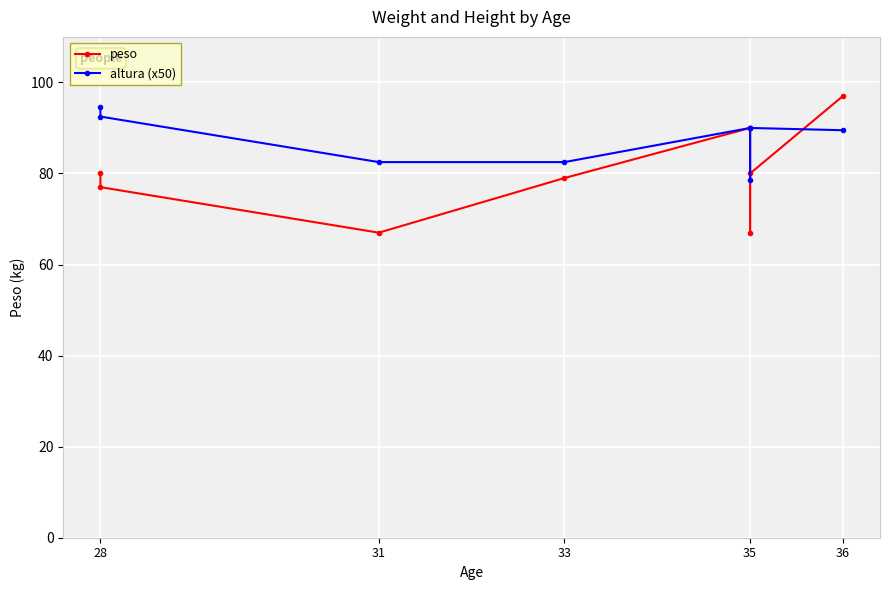

Reading left to right, transcribe all the data shown in this chart.

peso: 80.0	77.0	67.0	79.0	90.0	67.0	80.0	97.0
altura (x50): 94.5	92.5	82.5	82.5	90.0	78.5	90.0	89.5